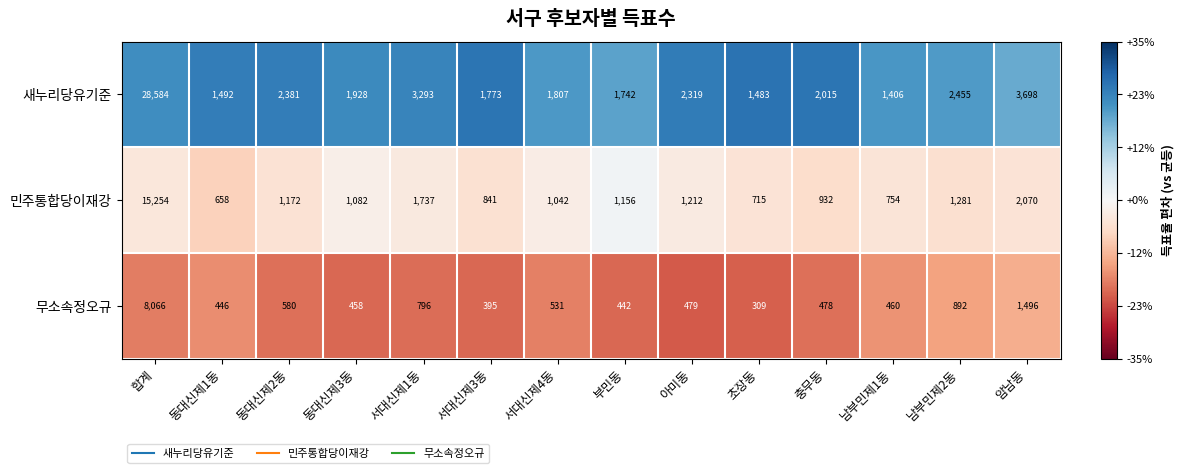

The 무소속정오규 series shows 580 at 동대신제2동. True or false?

True